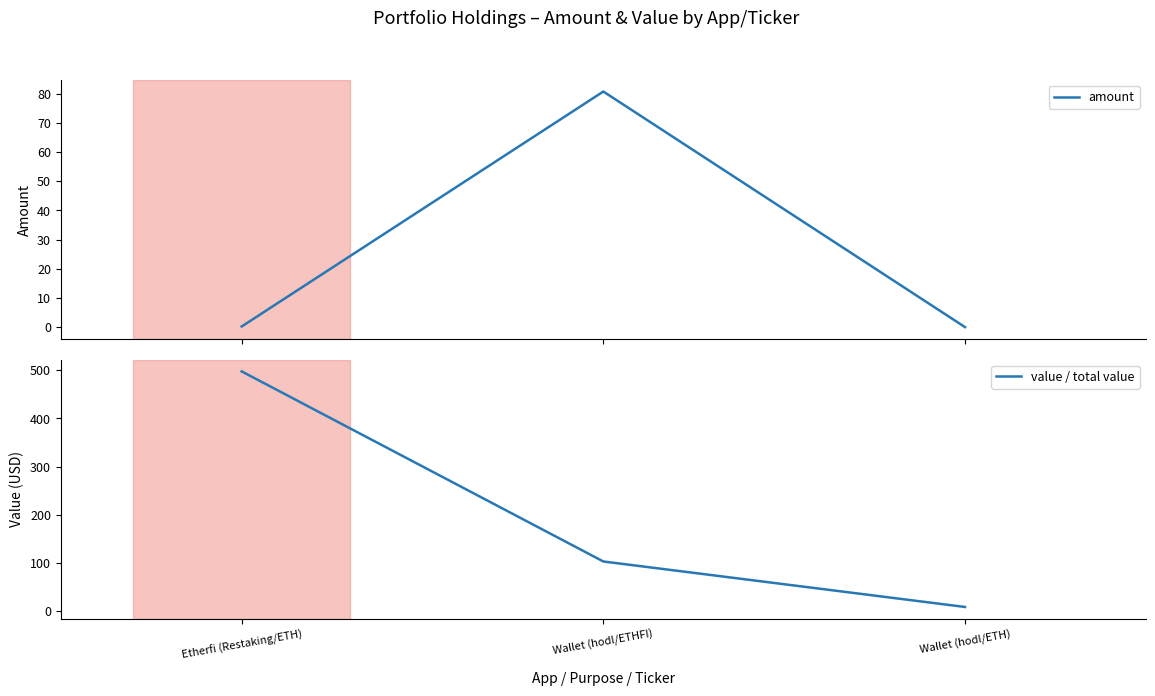

Between Etherfi (Restaking/ETH) and Wallet (hodl/ETH), which series saw the biggest shift?

value / total value